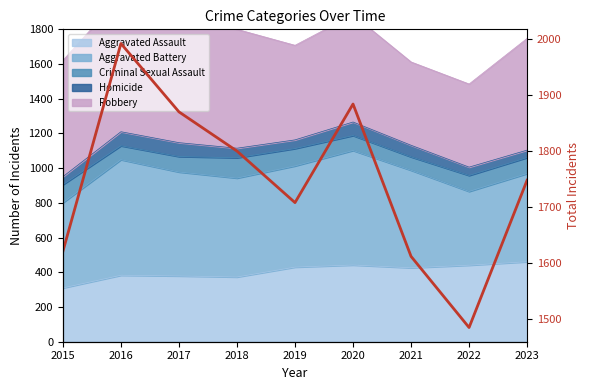

Is it true that the value at 2017 is 1870?

True